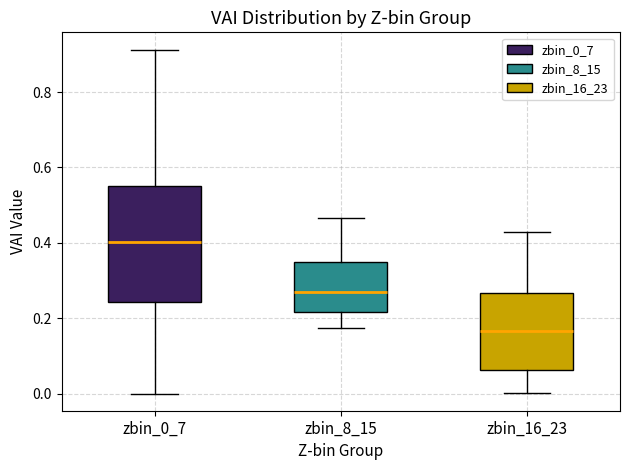

Where does the upper whisker of the box for zbin_0_7 end on the y-axis? The values are not printed on the chart, so give them approximately, as read against the axis.

0.92